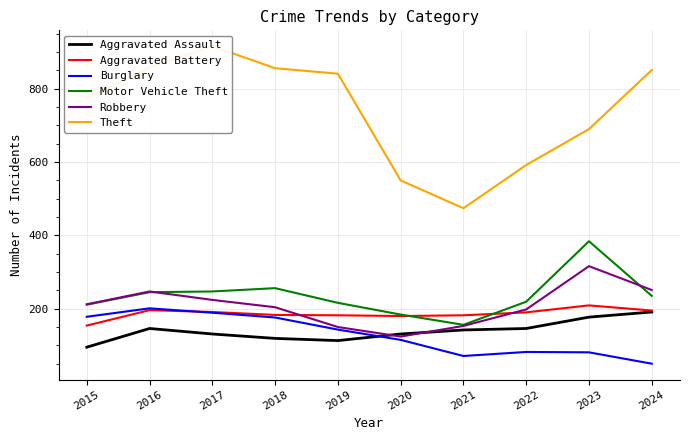

True or false: Robbery and Burglary intersect in this chart.

False